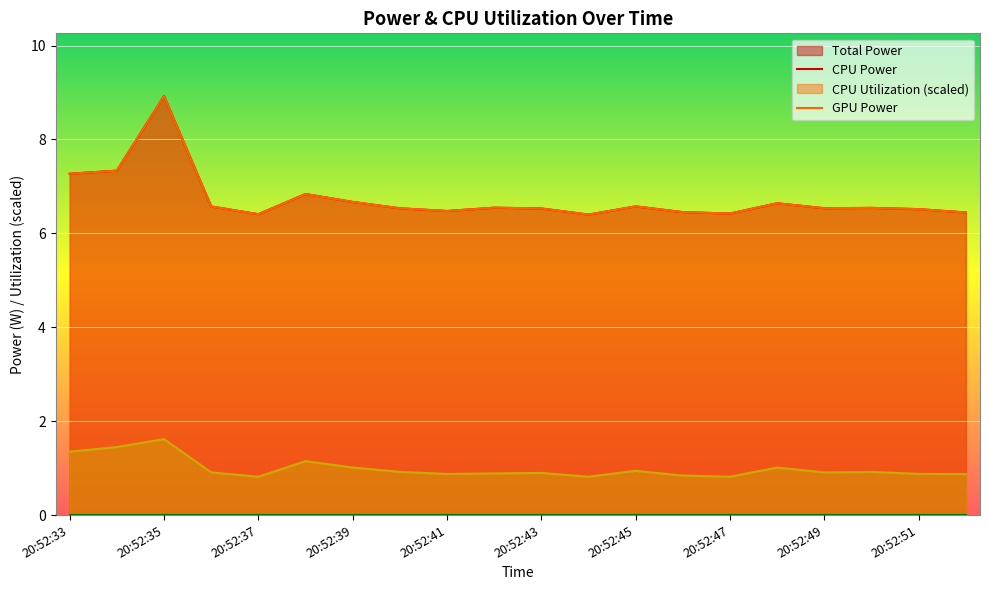

Between 20:52:33 and 20:52:48, which series saw the biggest shift?

Total Power